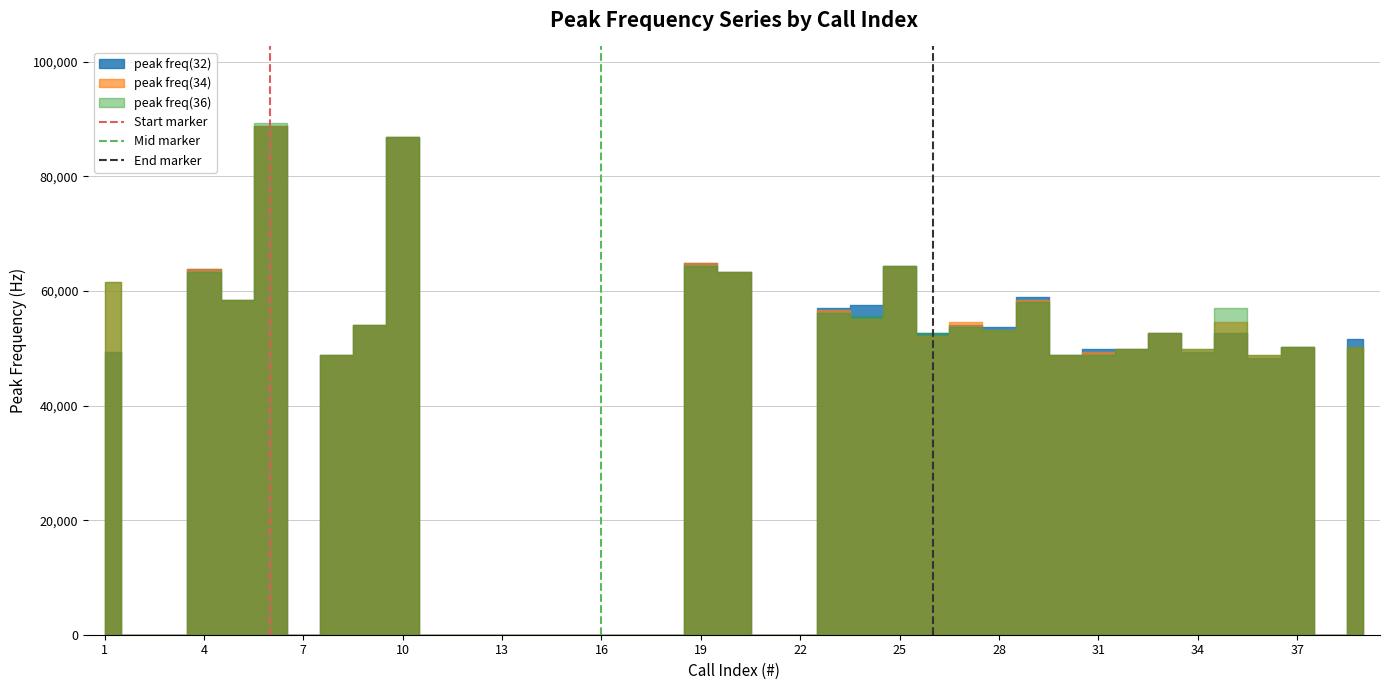

What is the value of the Start marker point at the 2nd from the left?

1